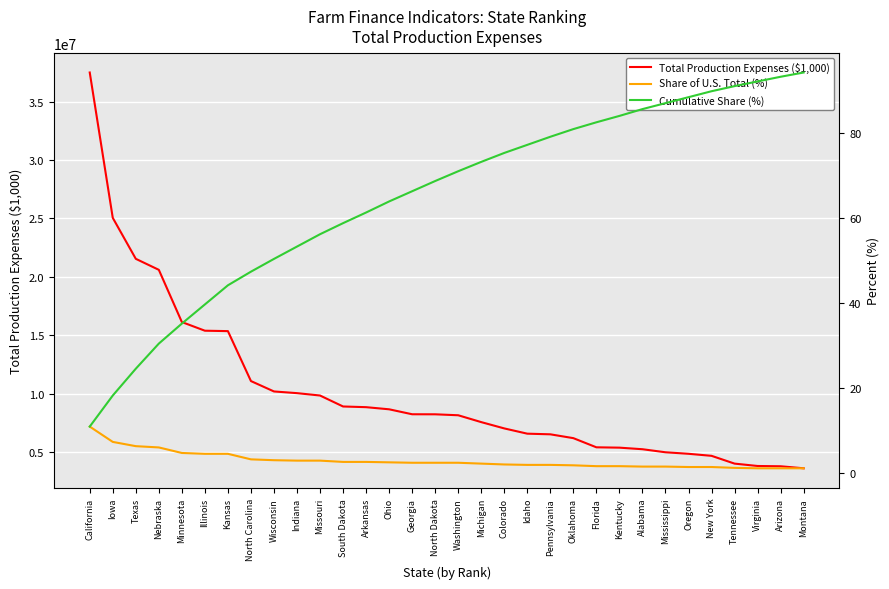

Is this an area chart (filled region under the line)?

No